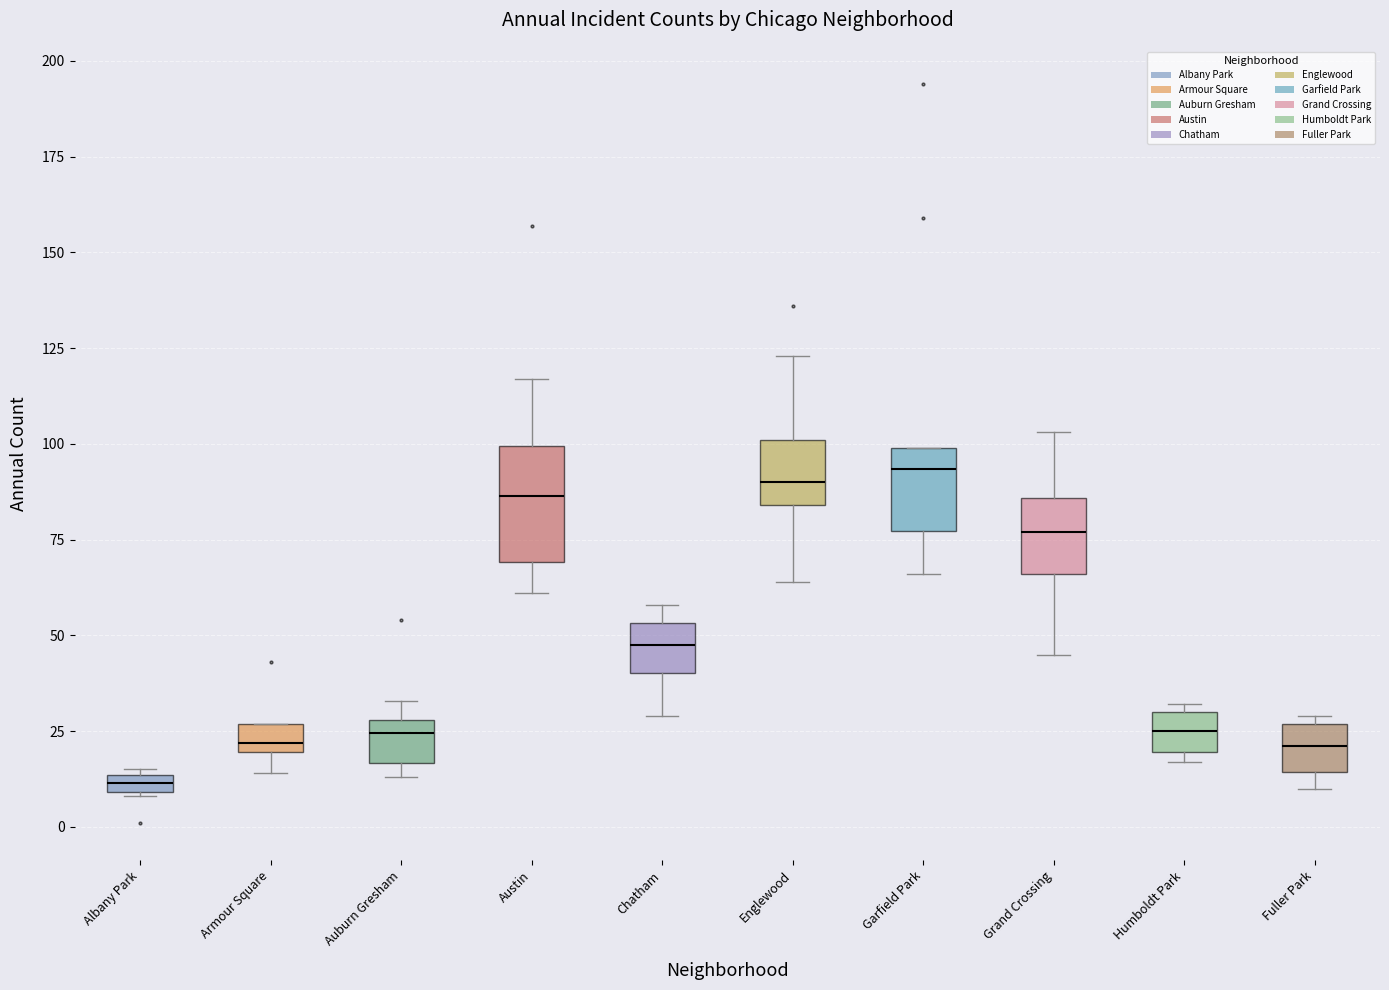

Comparing the boxes themselves (not the whiskers), which one is the tallest?

Austin